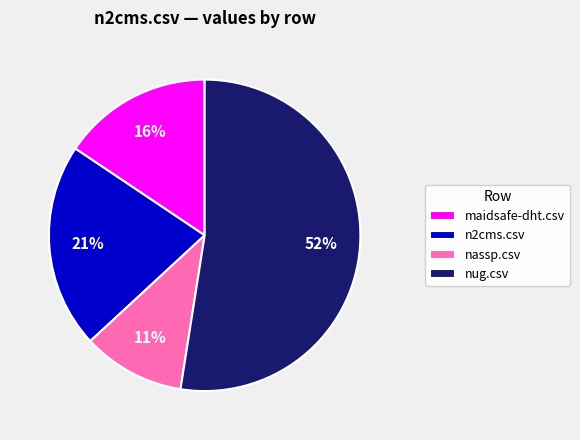

What percentage is the nassp.csv slice, to the nearest percent?

11%